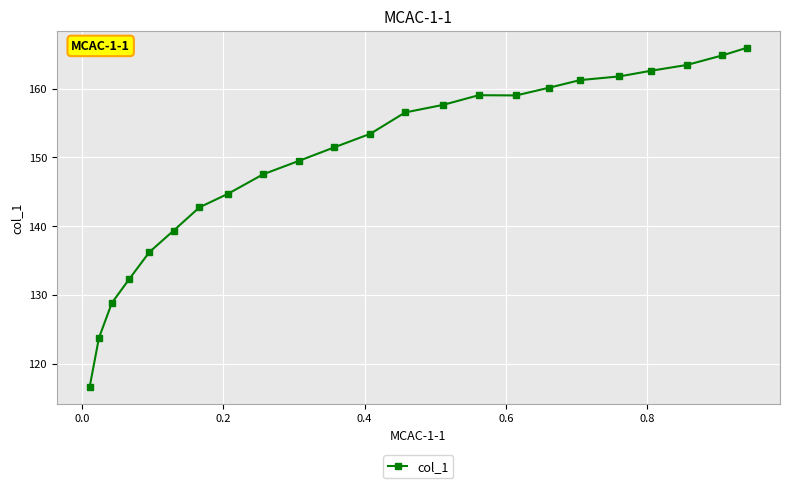

What is the smallest value displayed?

116.6